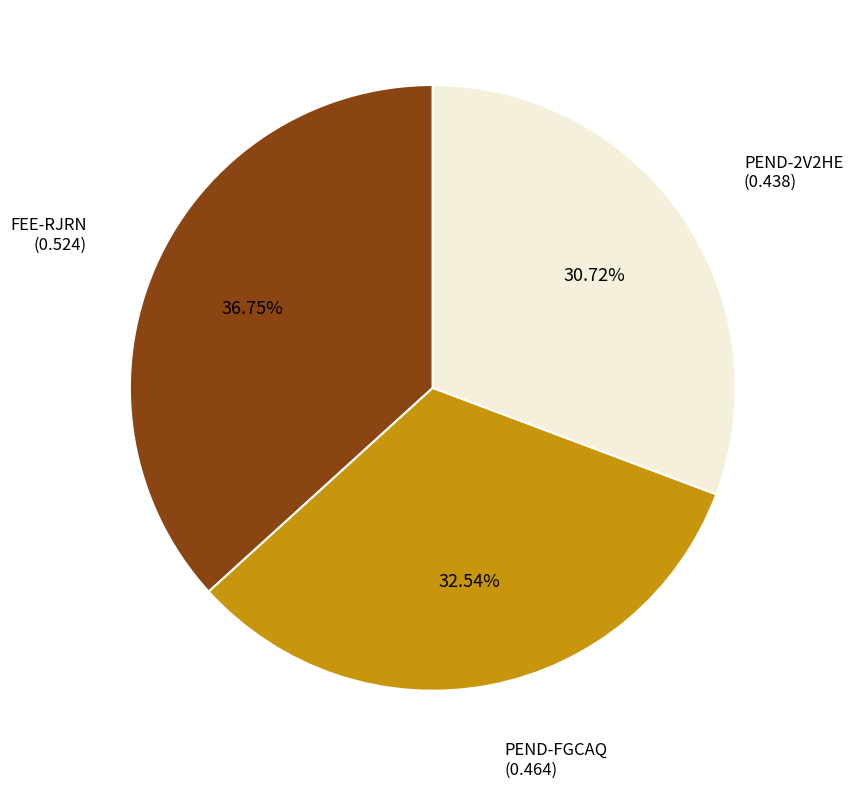

To the nearest percent, what percentage of the pie is FEE-RJRN?

37%